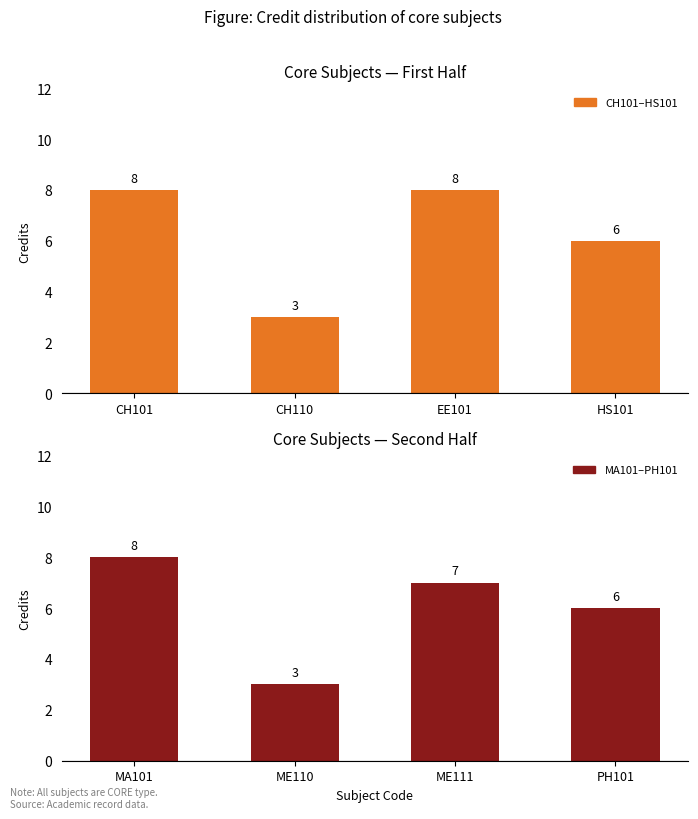

At which category is the sum across all series the highest?

CH101